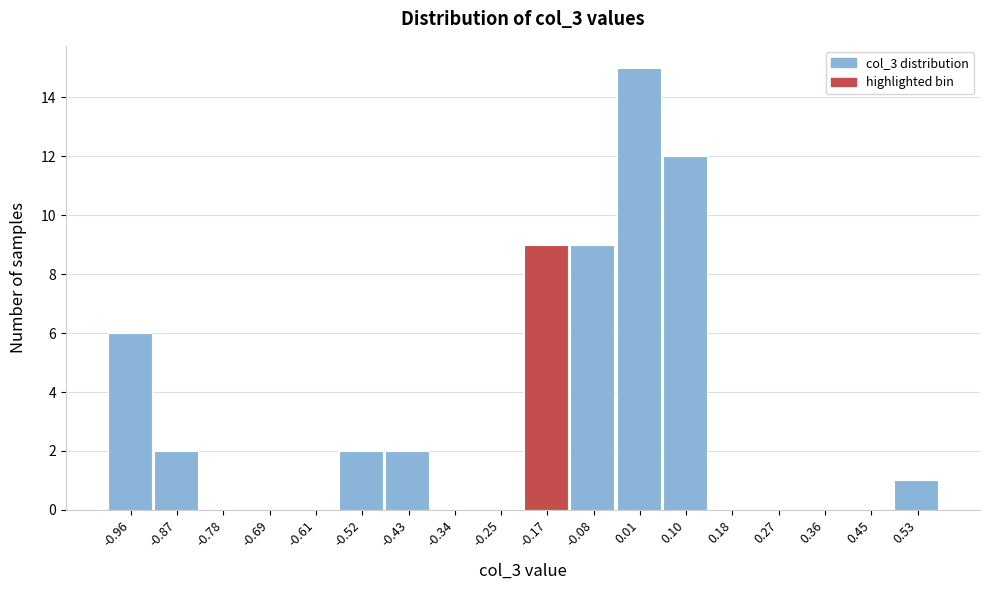

What is the height of the bar covering -1.00 to -0.91 on the x-axis? Neither the bar edges nor the heights are printed on the chart, so give them approximately, as read against the axes.

6